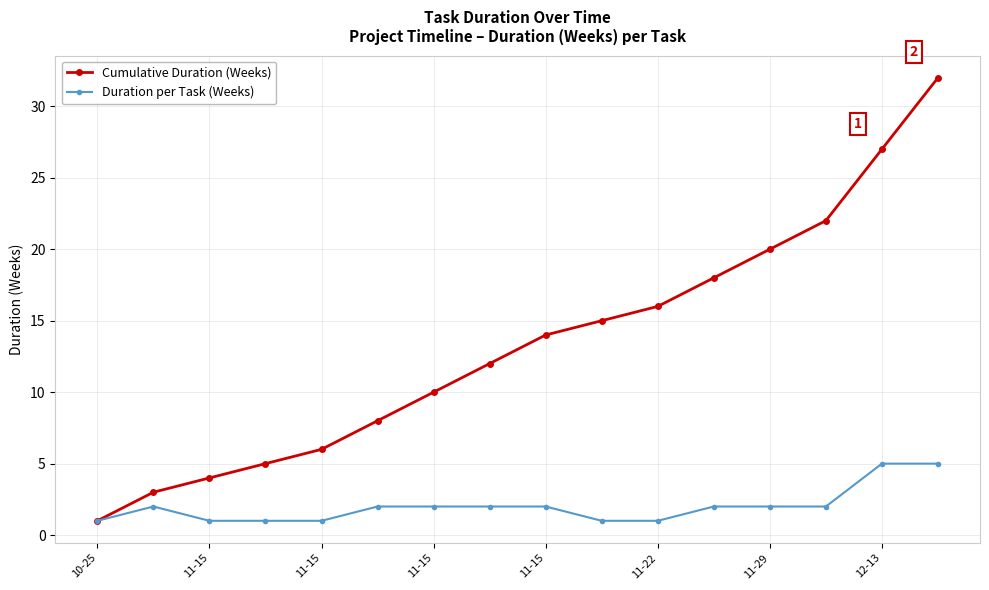

True or false: Cumulative Duration (Weeks) has more than 0 points higher than both neighbors.

False